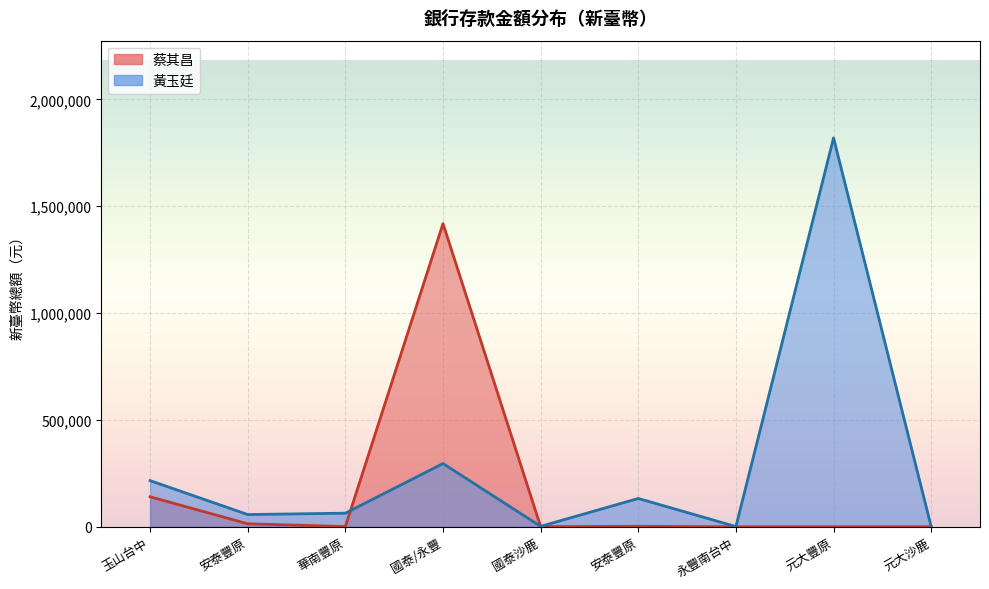

Which has a higher value, 玉山台中 or 國泰沙鹿?

玉山台中